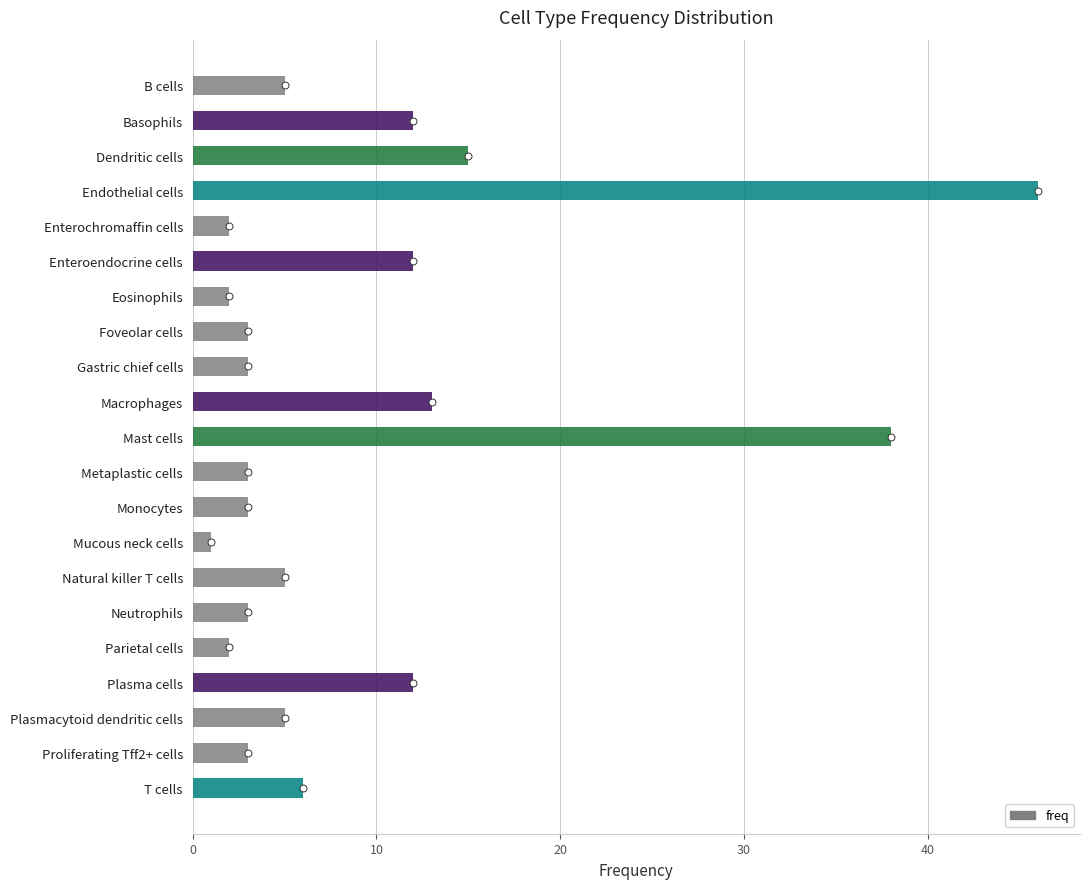

Reading bottom to top, extract all data points from this chart.

6	3	5	12	2	3	5	1	3	3	38	13	3	3	2	12	2	46	15	12	5